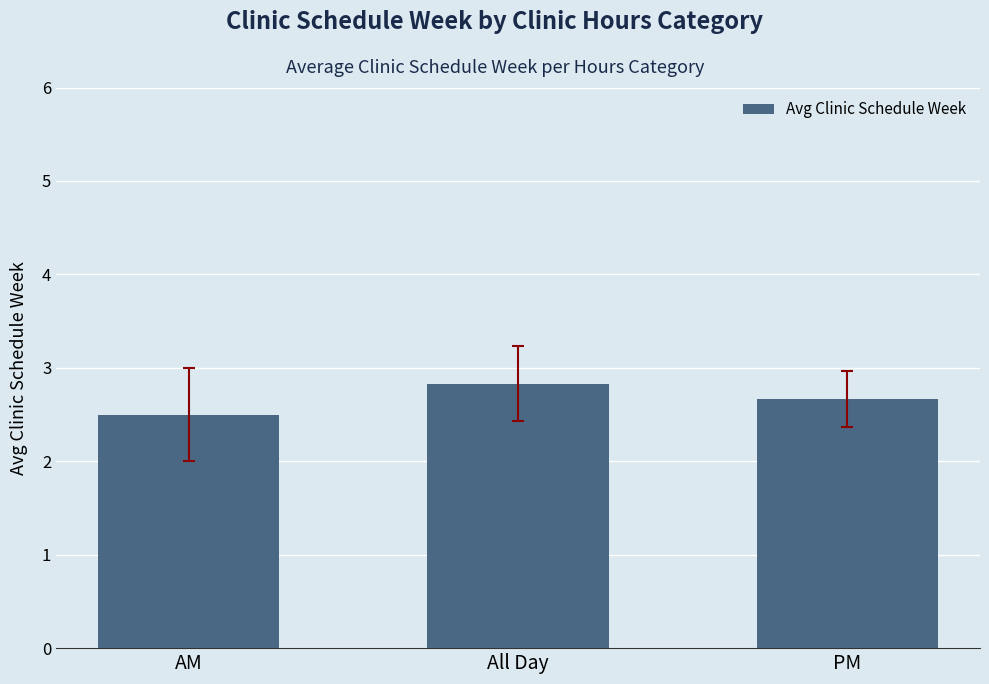

Reading left to right, list all the values displayed in this chart.

AM=2.5	All Day=2.8	PM=2.7